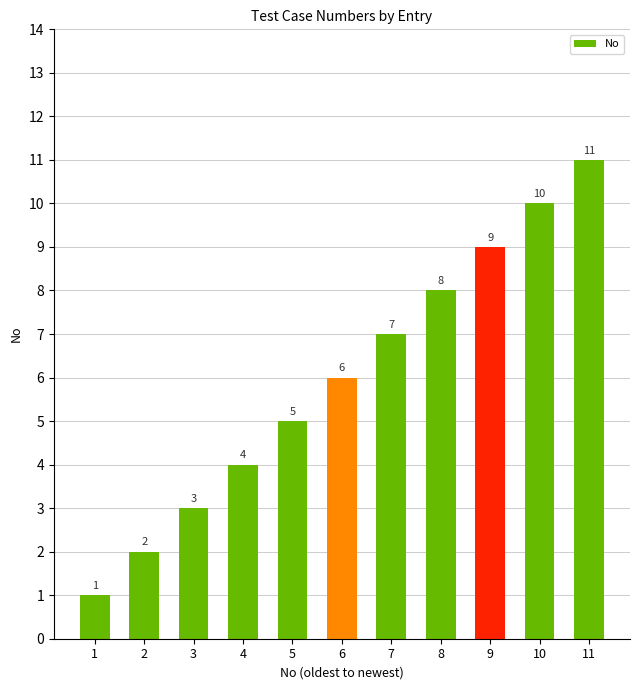

What is the smallest value displayed?

1